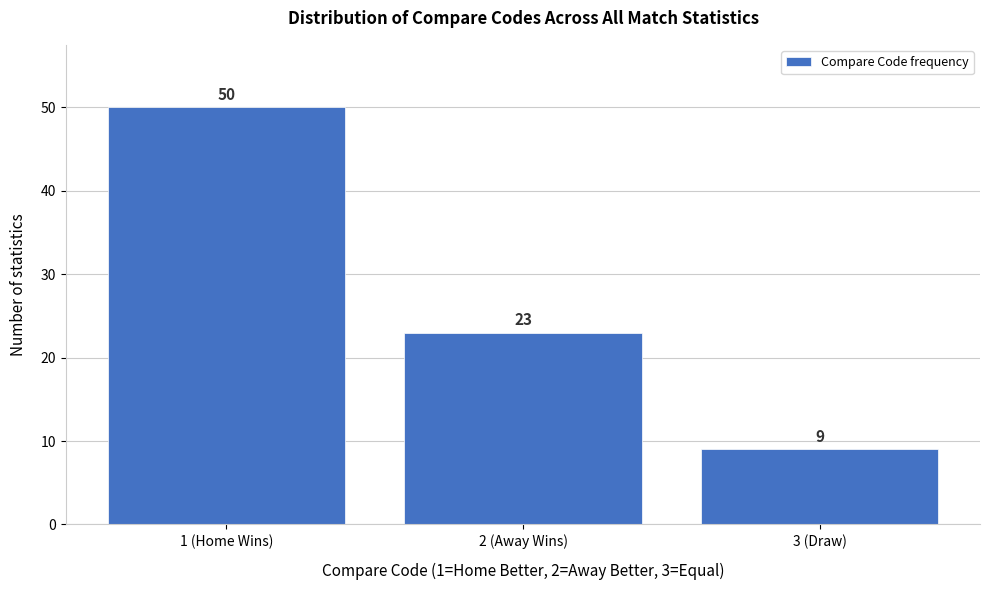

Reading left to right, list all the values displayed in this chart.

50	23	9